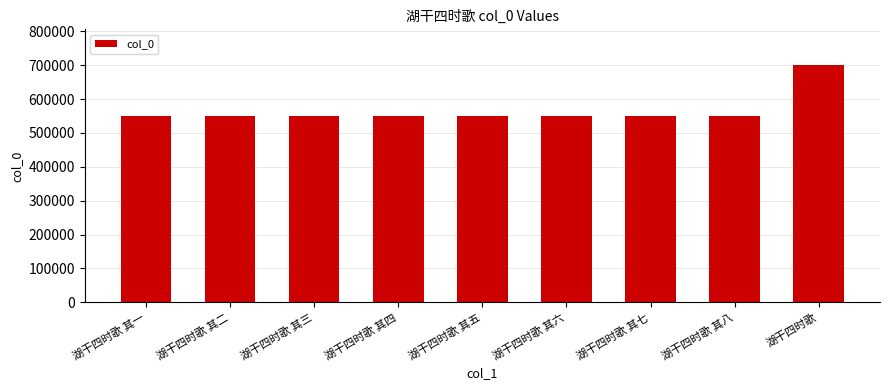

Is it true that the value at 湖干四时歌 其五 is 837668?

False